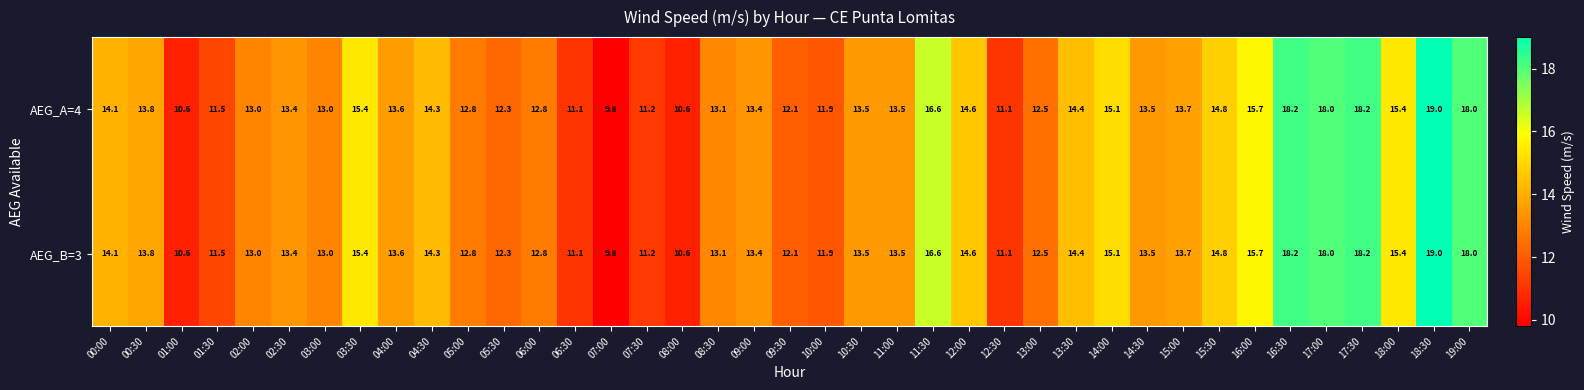

How many categories are shown in the chart?

39